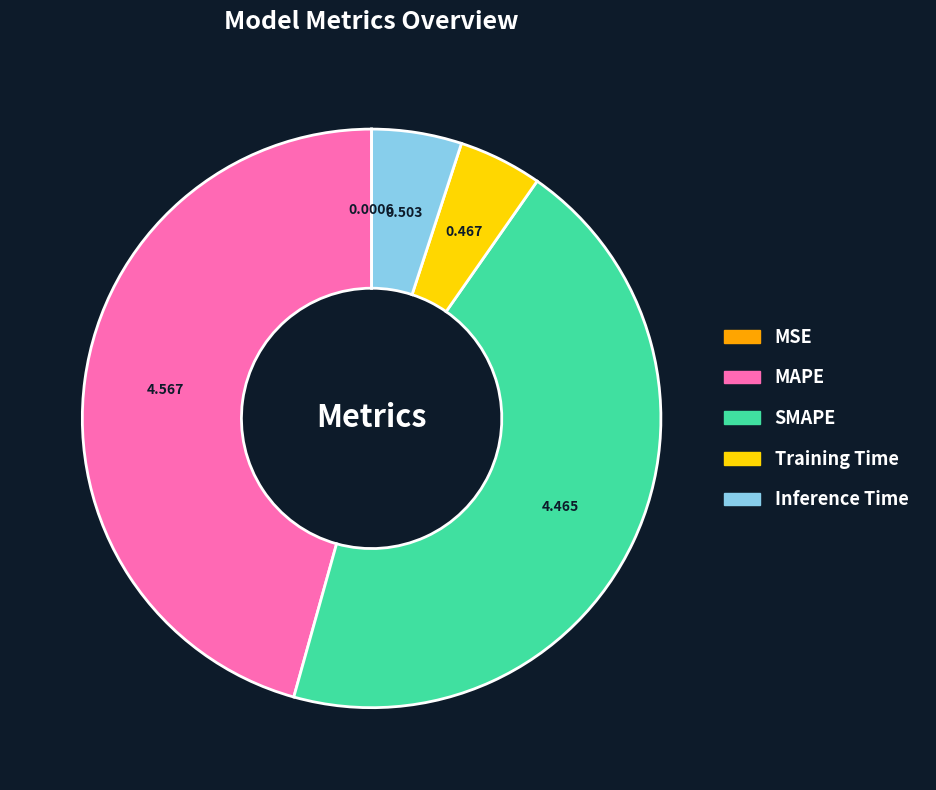

Which slice is the largest?

MAPE